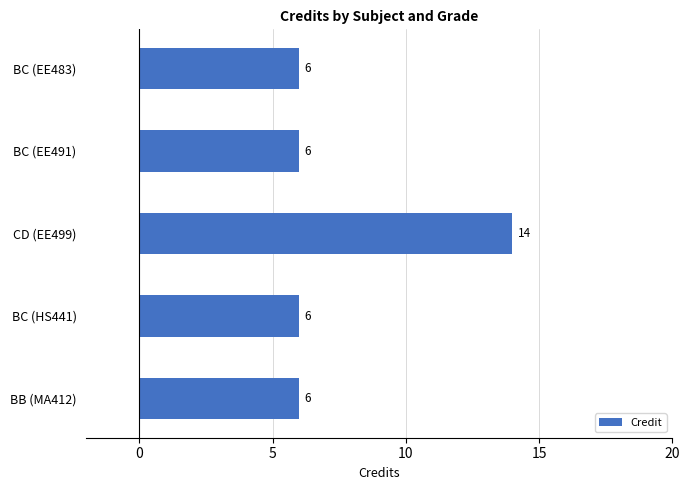

What is the difference between the maximum and minimum values?

8